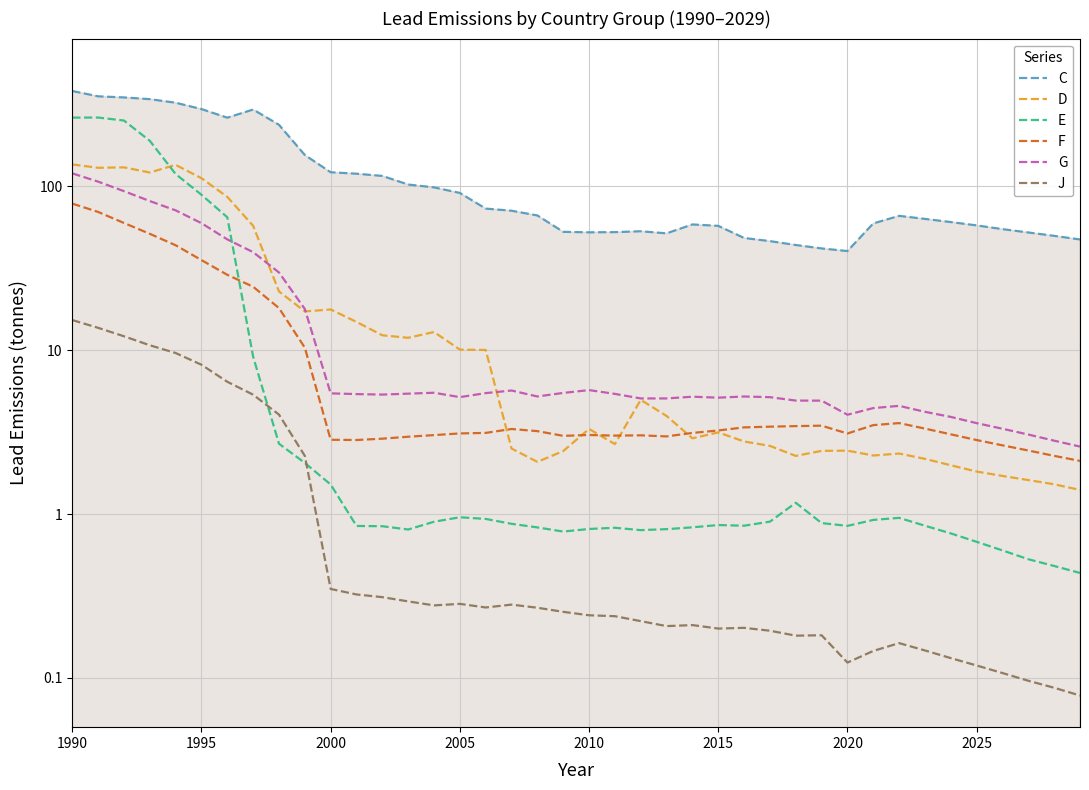

What are all the series names shown in the legend?

C, D, E, F, G, J